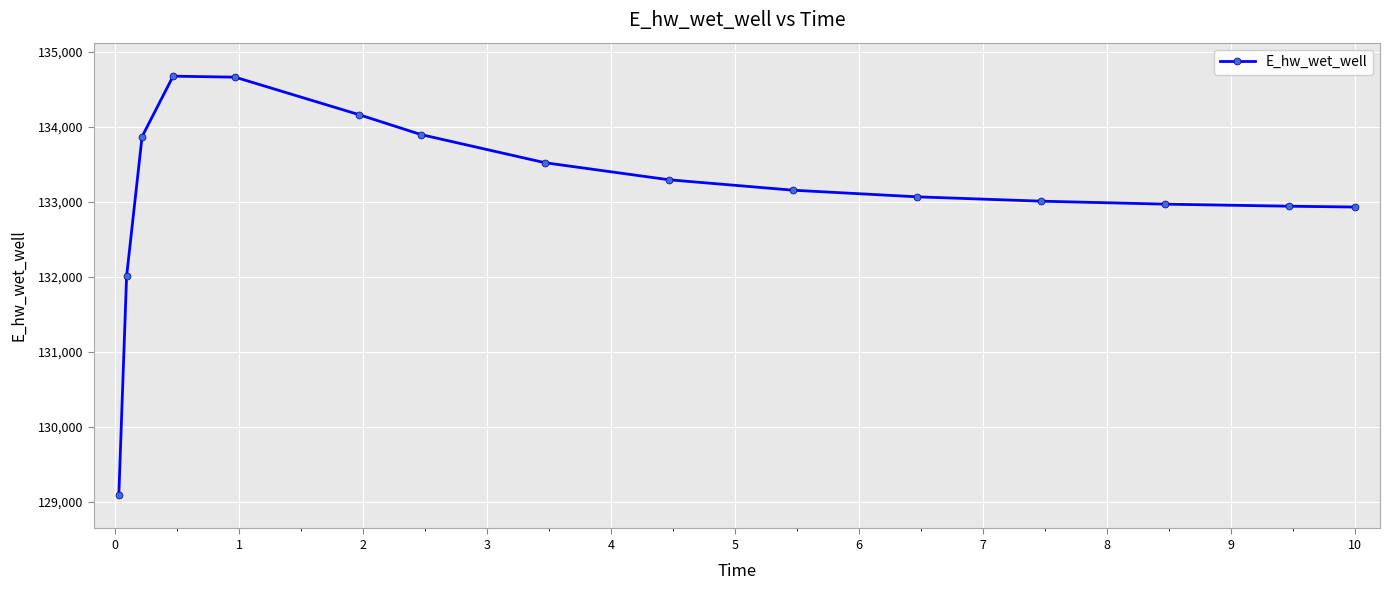

What is the maximum value shown in the chart?

134673.9